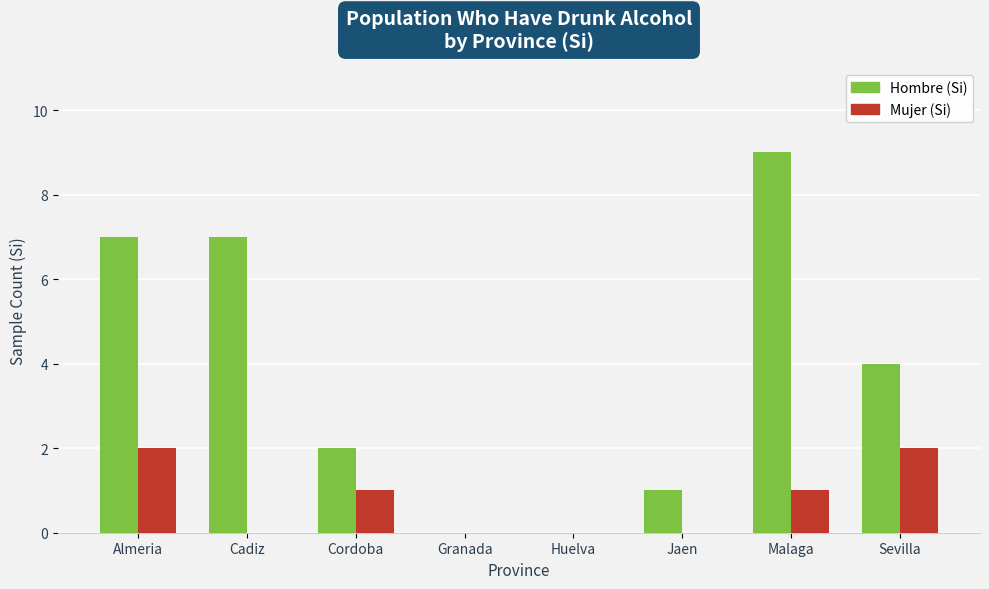

Count the number of categories in the chart.

8